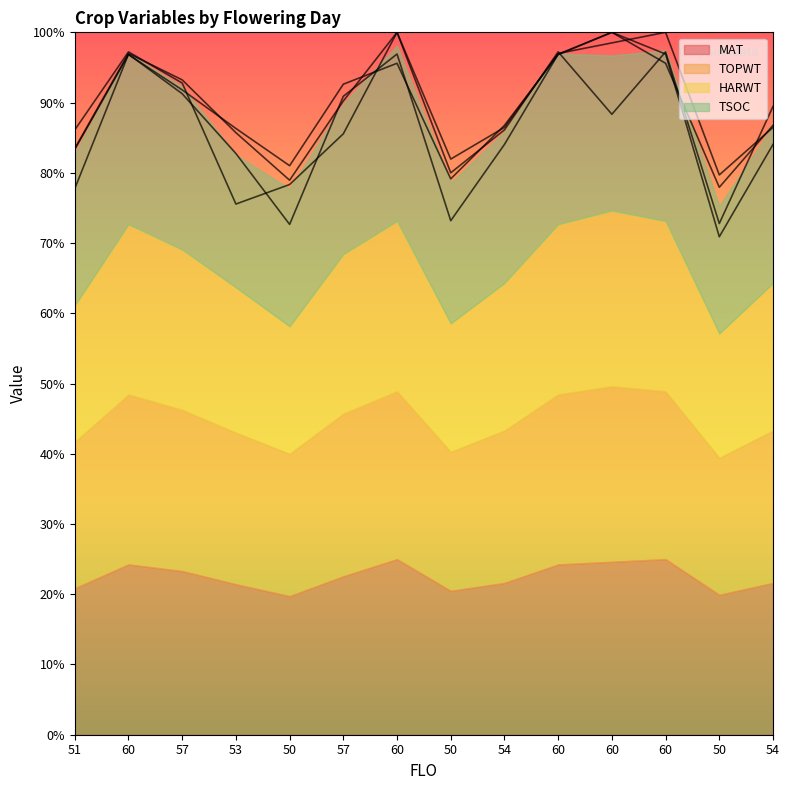

Which series ends up on top after the final intersection of MAT and TOPWT?

TOPWT